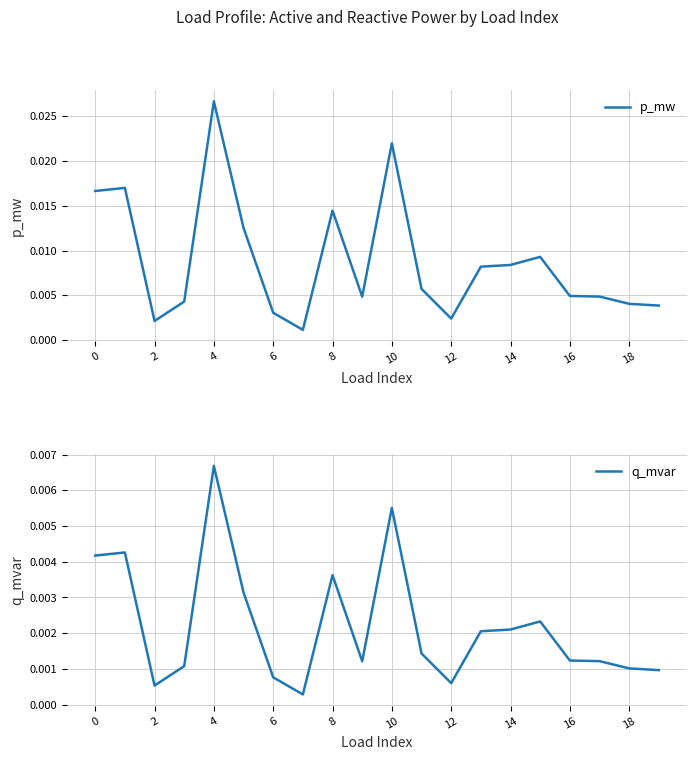

The value of p_mw at 2 is 0.0. True or false?

False